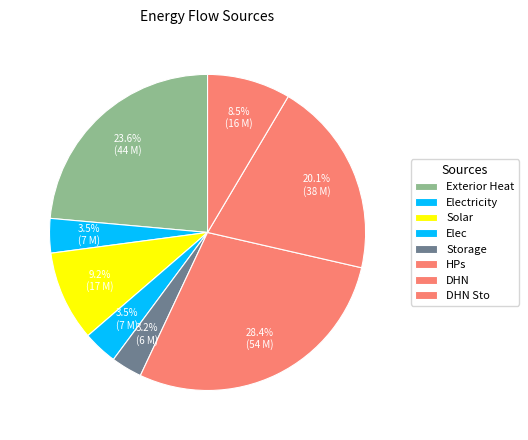

How many segments does this pie chart have?

8